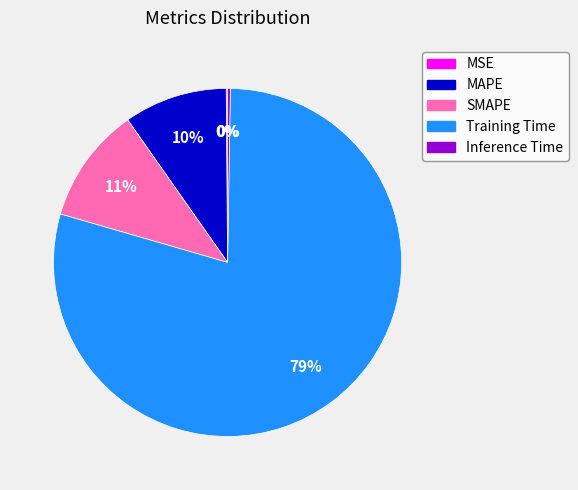

Combined, do Training Time and MAPE account for over 50%?

Yes